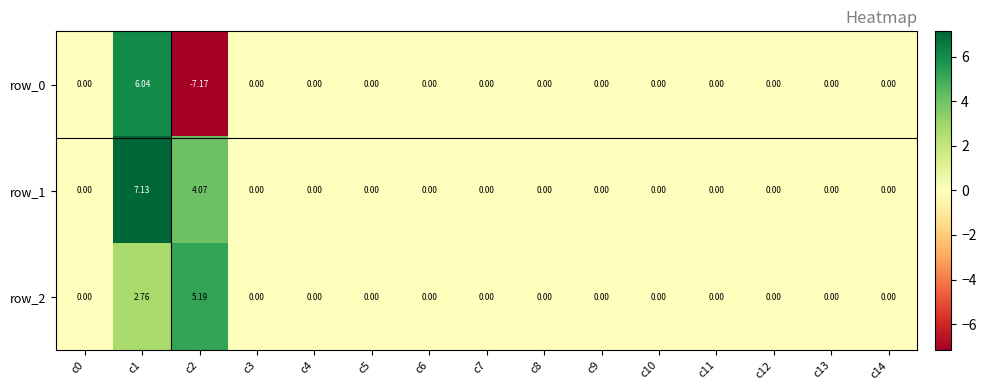

What is the minimum value shown in the chart?

-7.2